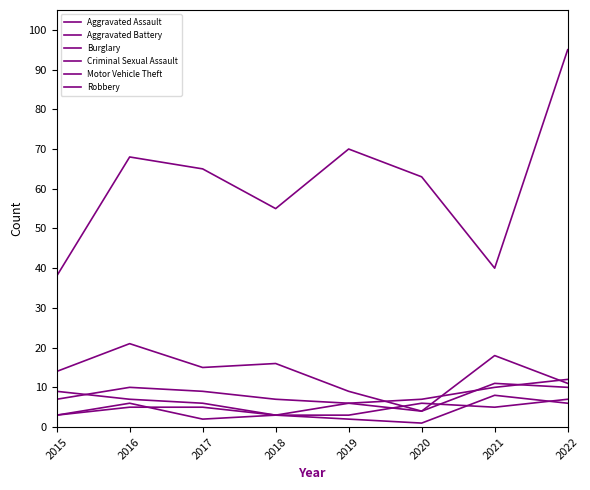

How many values in the Aggravated Assault series exceed 9?

3